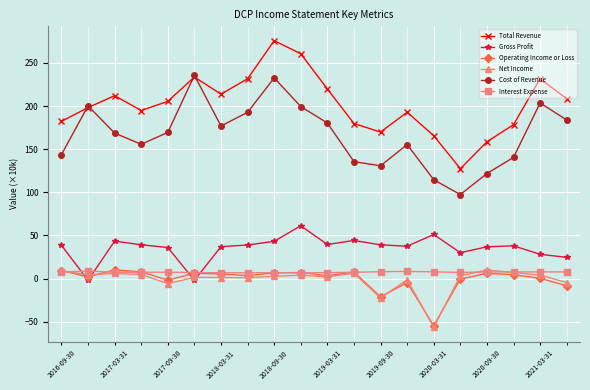

True or false: Total Revenue and Interest Expense intersect in this chart.

False